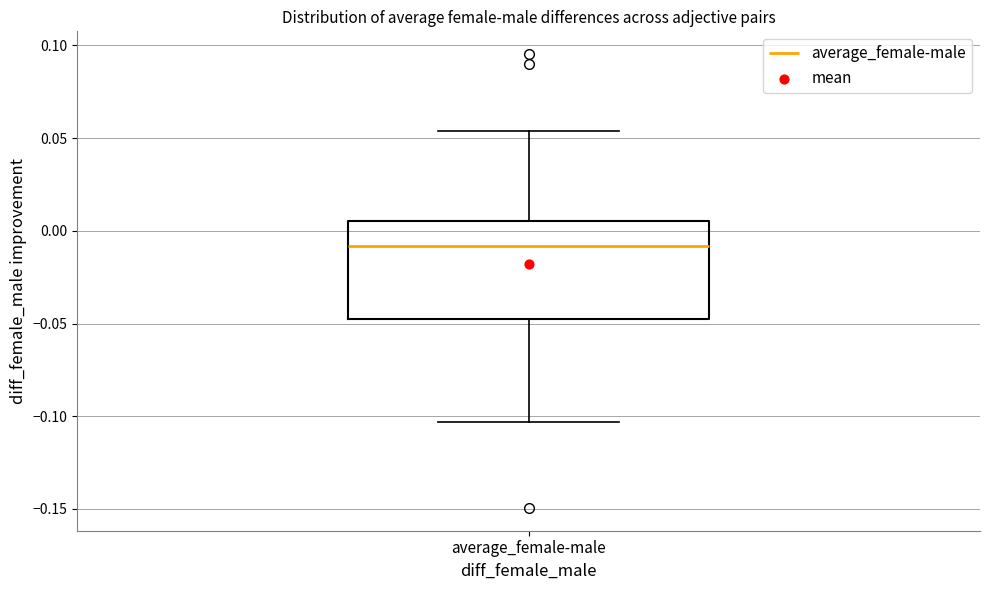

Read this box plot against the y-axis: the position of the median line, the range covered by the box, and the ends of both whiskers. The values are not printed on the chart, so give them approximately, as read against the axis.

median -0.010, box -0.050 to 0.005, whiskers -0.105 to 0.055